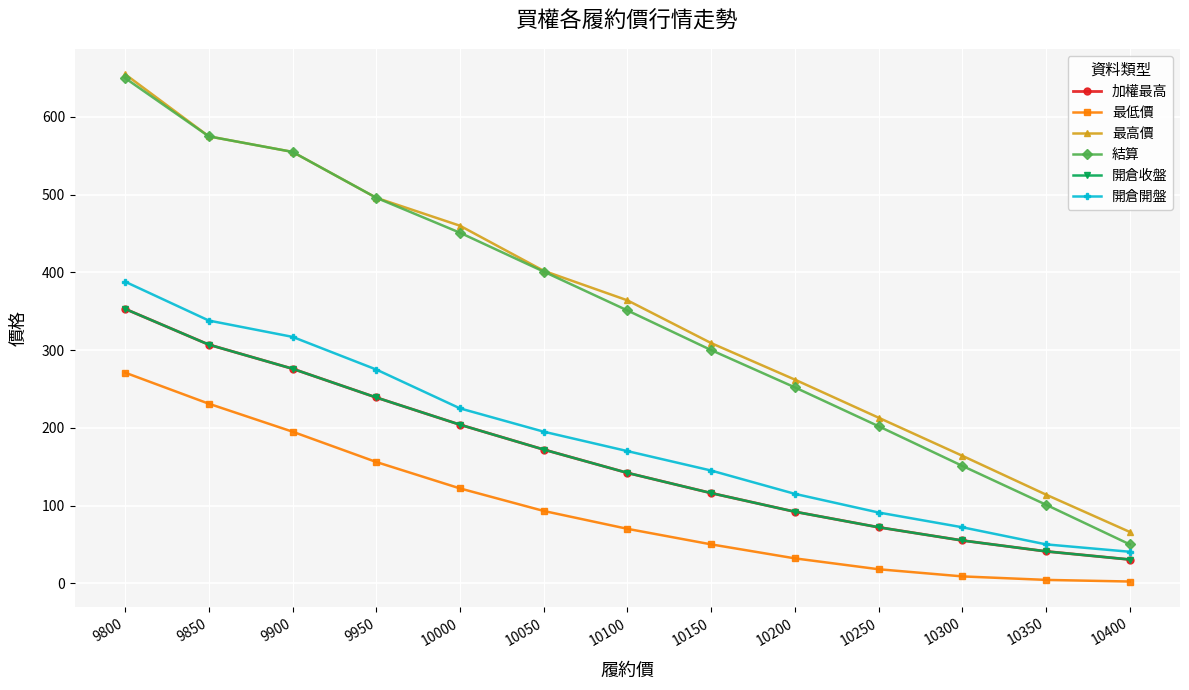

Is this an area chart (filled region under the line)?

No